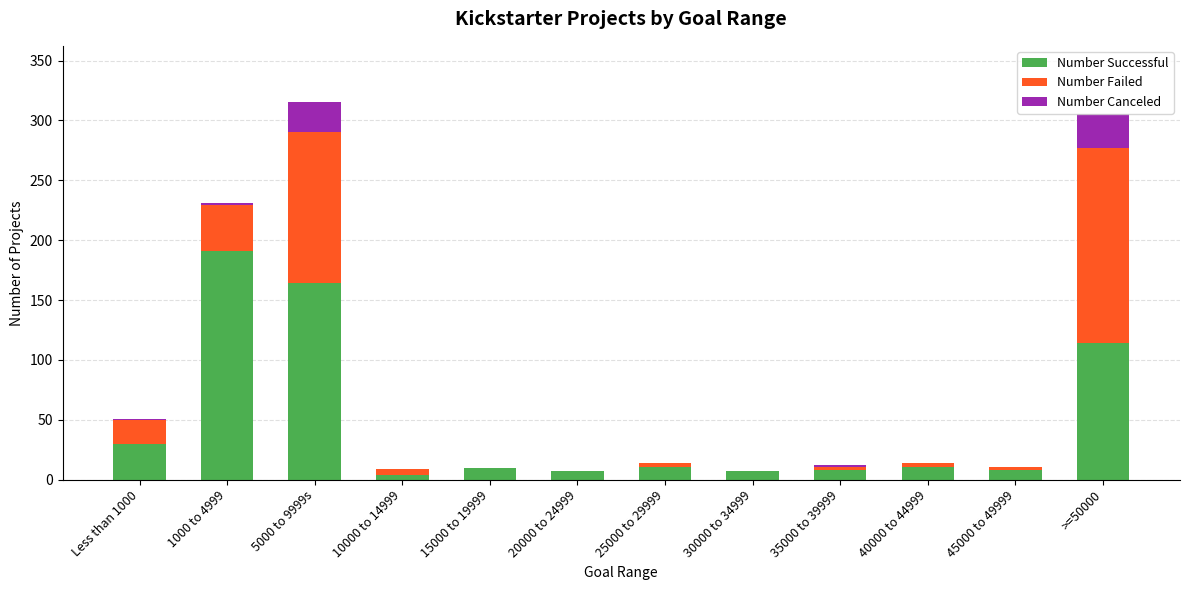

What is the average value of the Number Successful series?

47